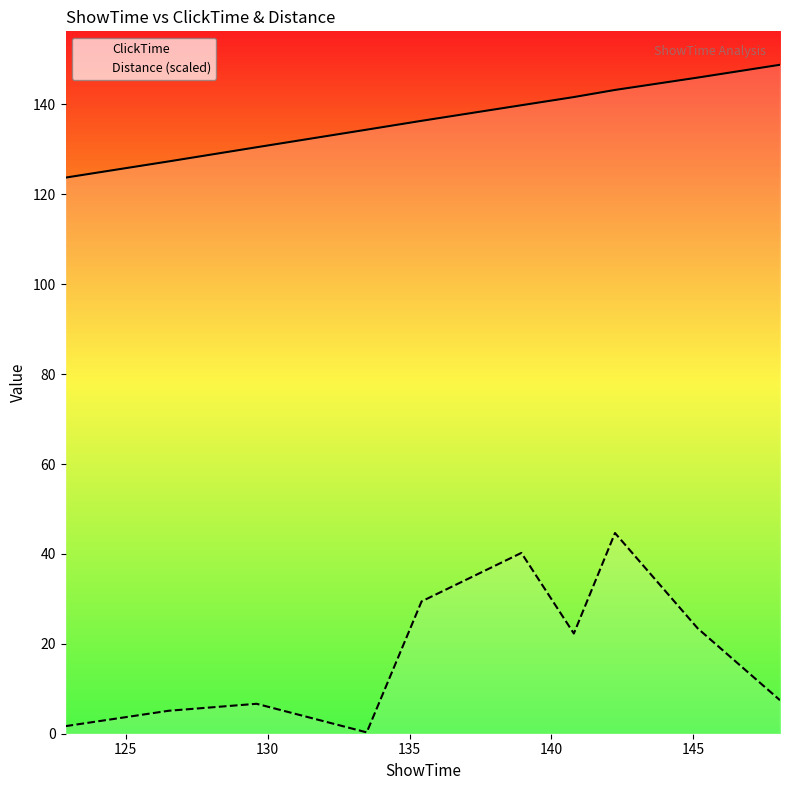

True or false: Distance (scaled) and ClickTime intersect in this chart.

False